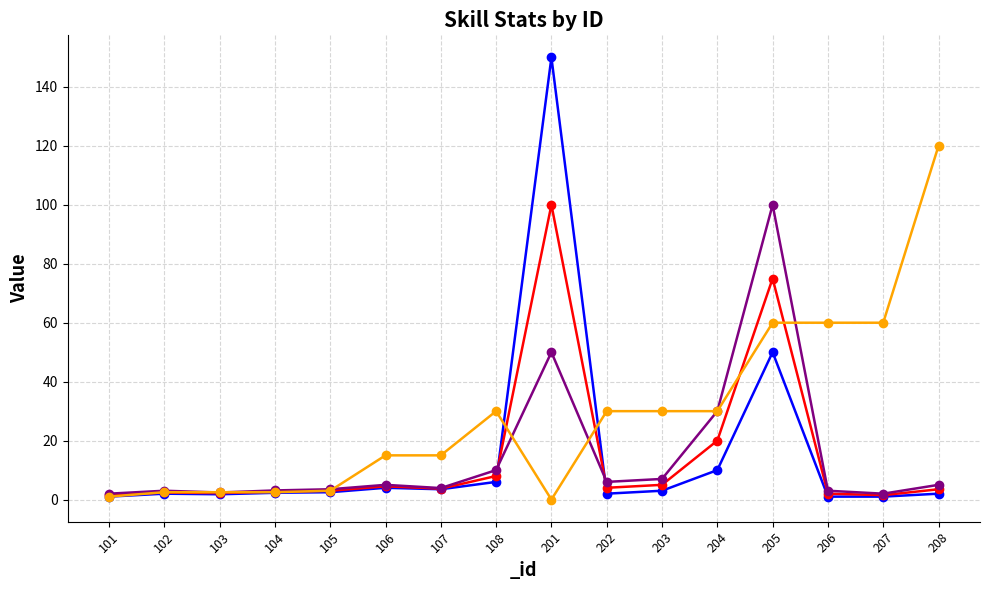

What is the maximum value for _coolDown?

120.0